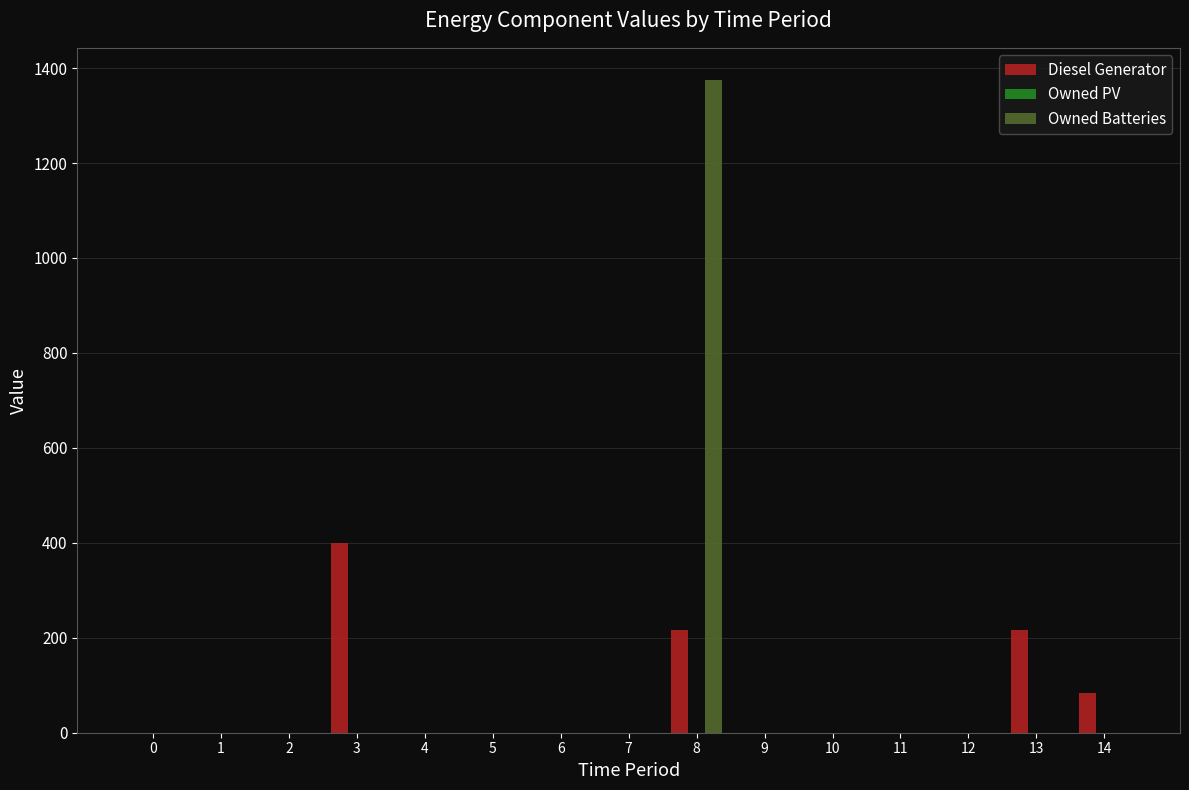

Reading right to left, list all the values displayed in this chart.

Diesel Generator: 14=83	13=217	12=0	11=0	10=0	9=0	8=217	7=0	6=0	5=0	4=0	3=400	2=0	1=0	0=0
Owned Batteries: 14=0	13=0	12=0	11=0	10=0	9=0	8=1374	7=0	6=0	5=0	4=0	3=0	2=0	1=0	0=0